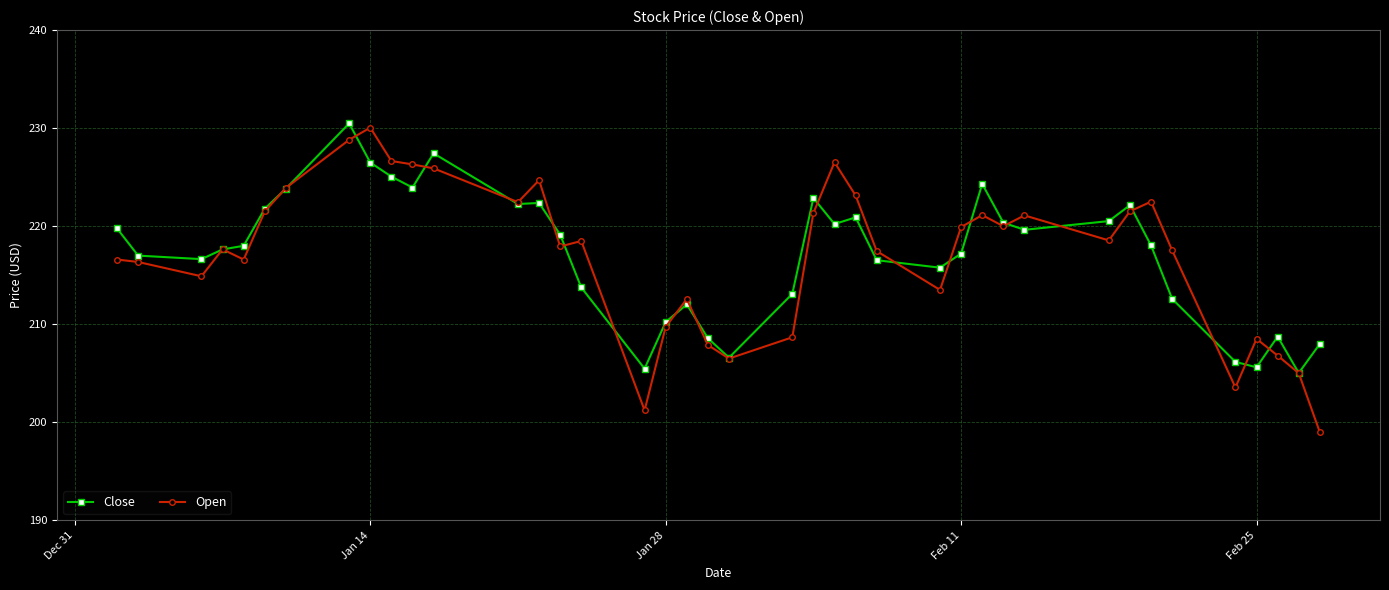

What is the value of the Open point at the 40th from the left?

199.0